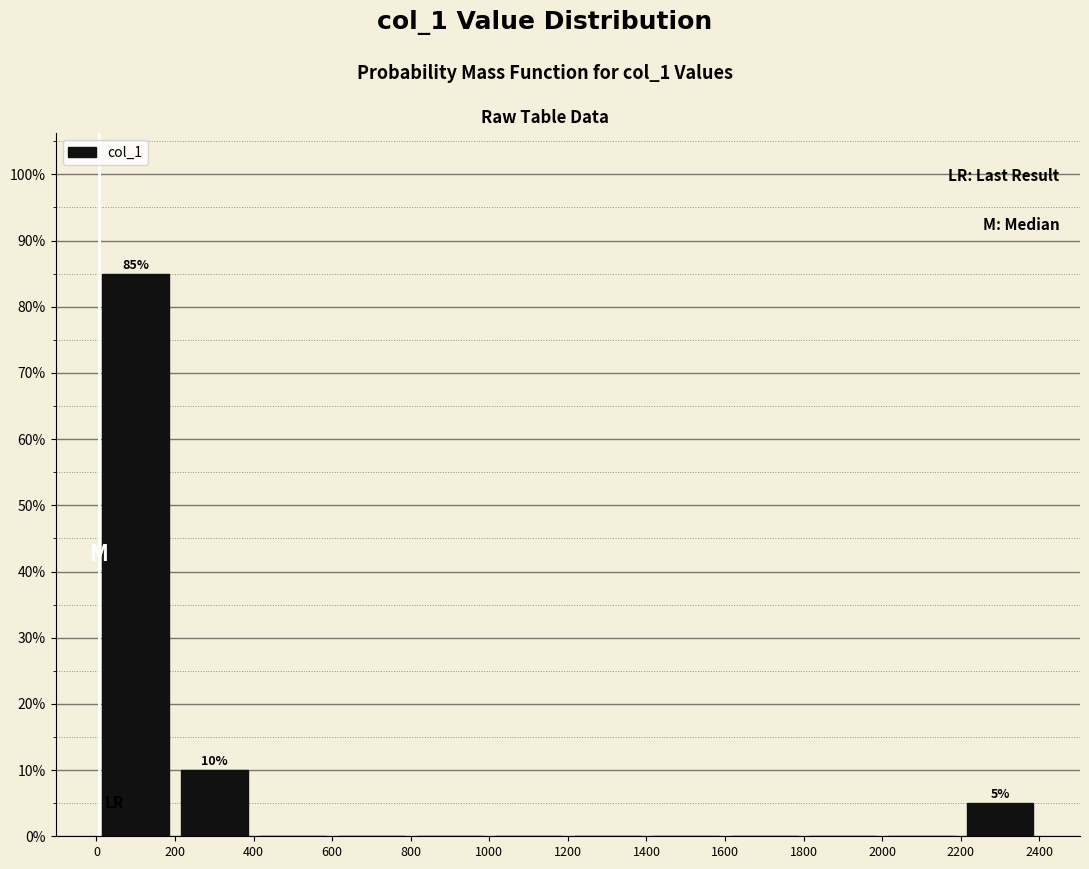

Over which range of the x-axis is the bar tallest?

0 to 200